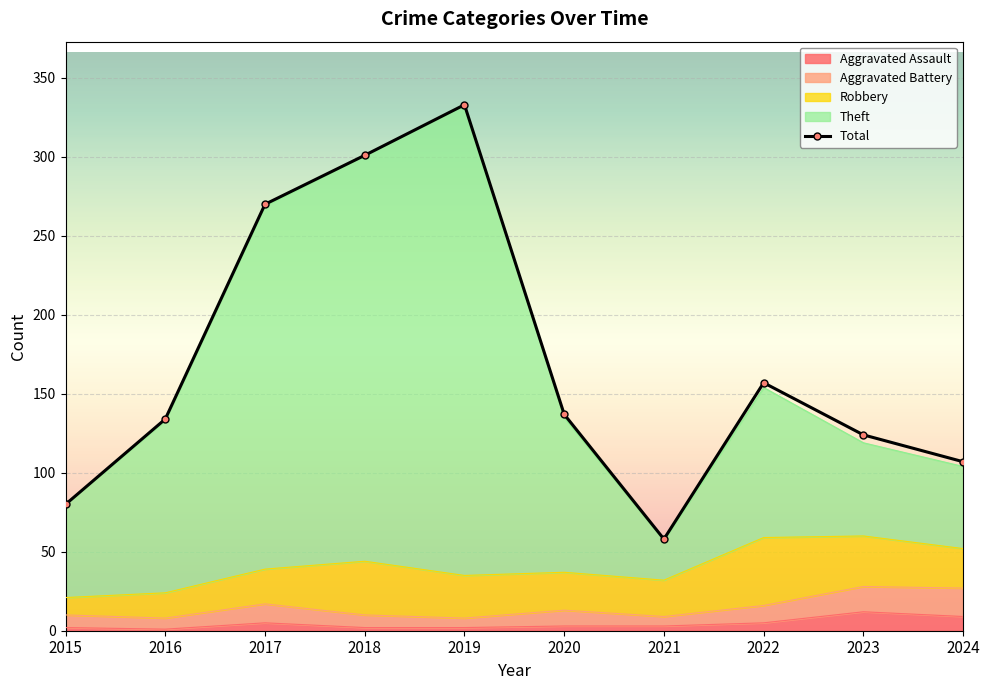

Is it true that the value at 2022 is 39?

False